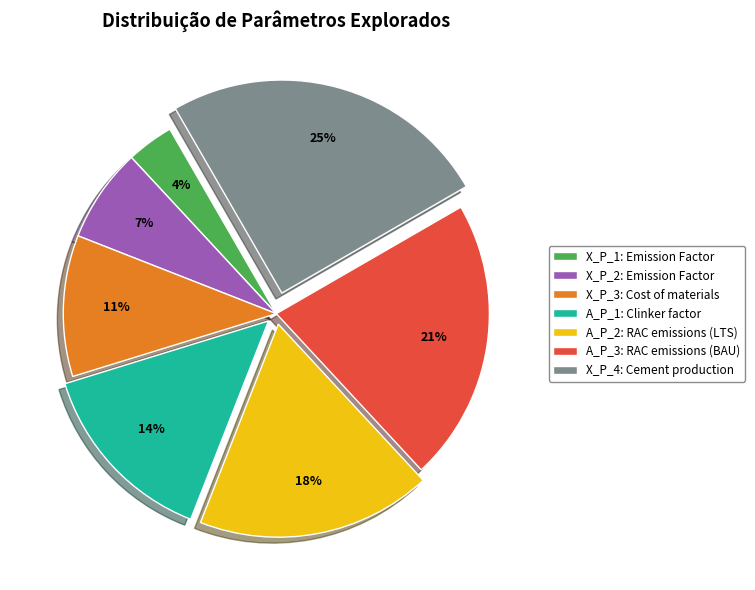

Approximately how many times larger is the value at X_P_2: Emission Factor compared to A_P_2: RAC emissions (LTS)?

0.4